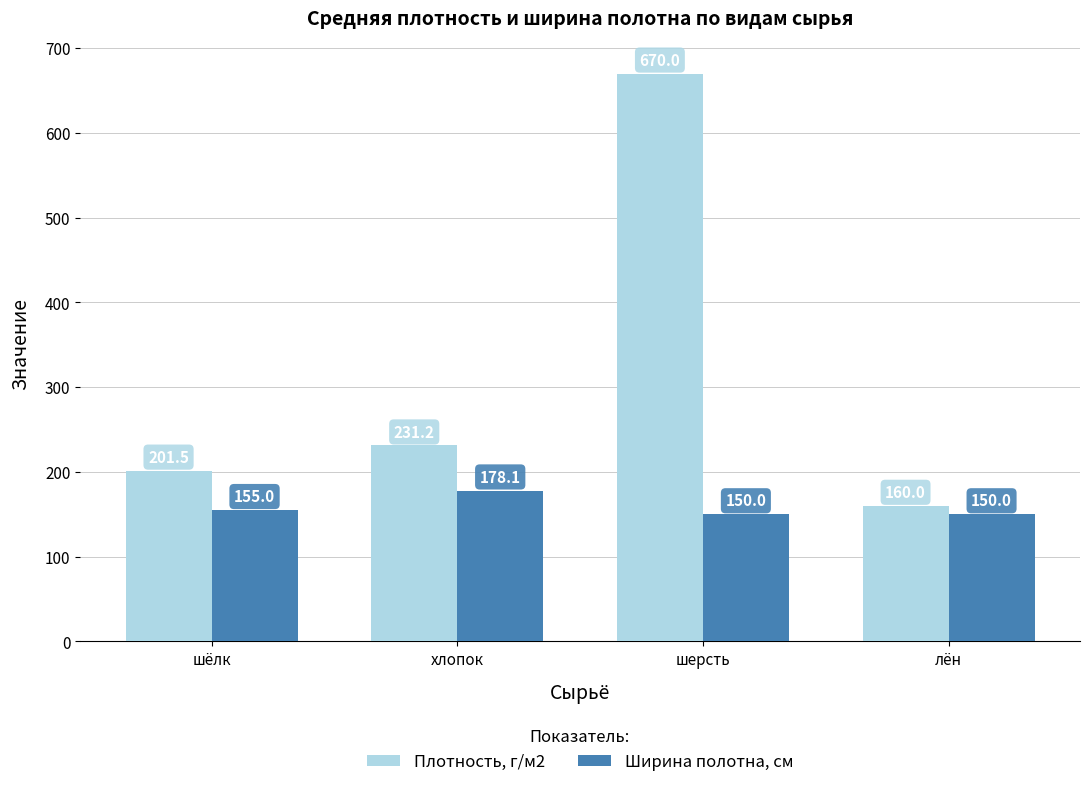

What is the spread (max minus min) of values at шерсть?

520.0